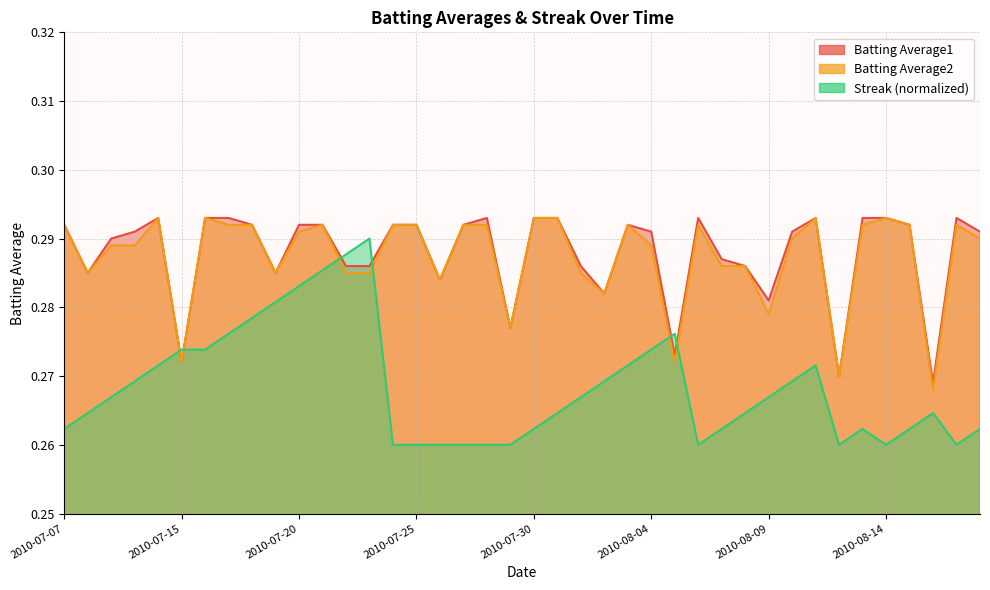

At 2010-08-05, list the series in order from smallest to largest.

Batting Average2, Batting Average1, Streak